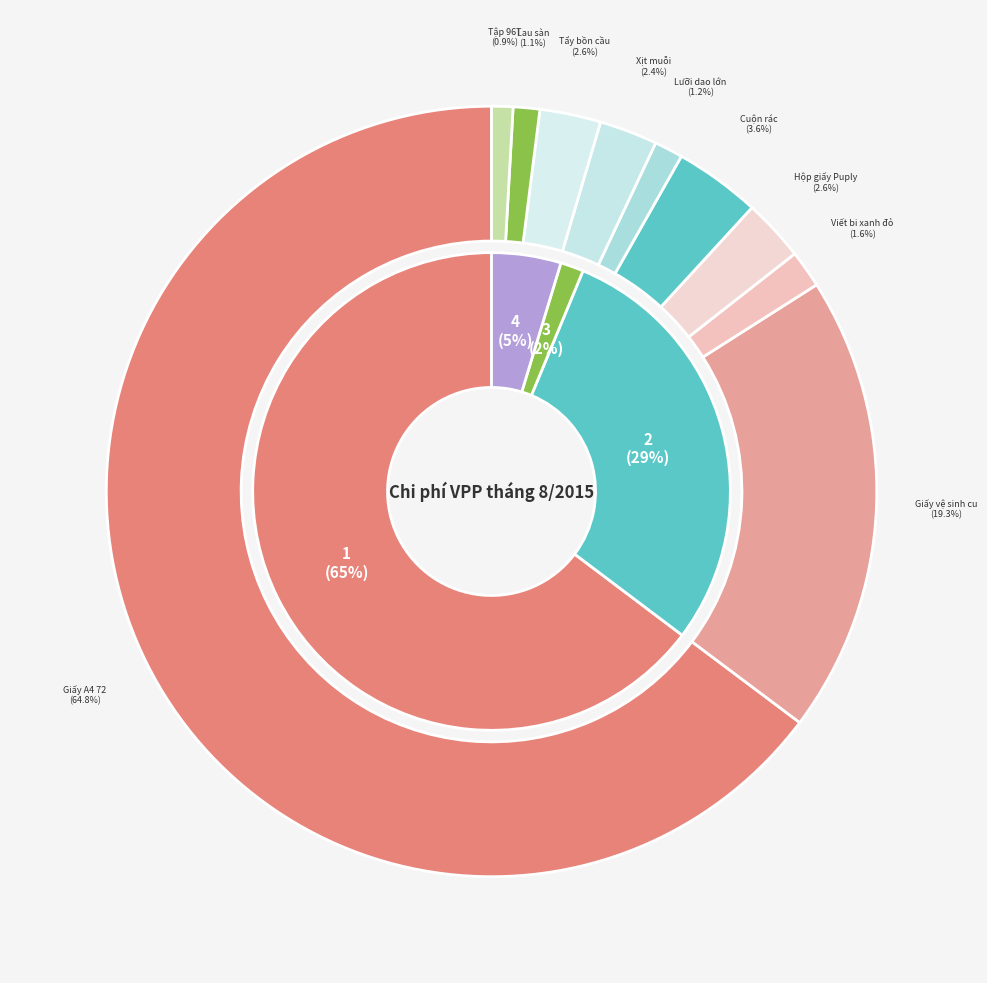

Which slice is the largest?

Giấy A4 72